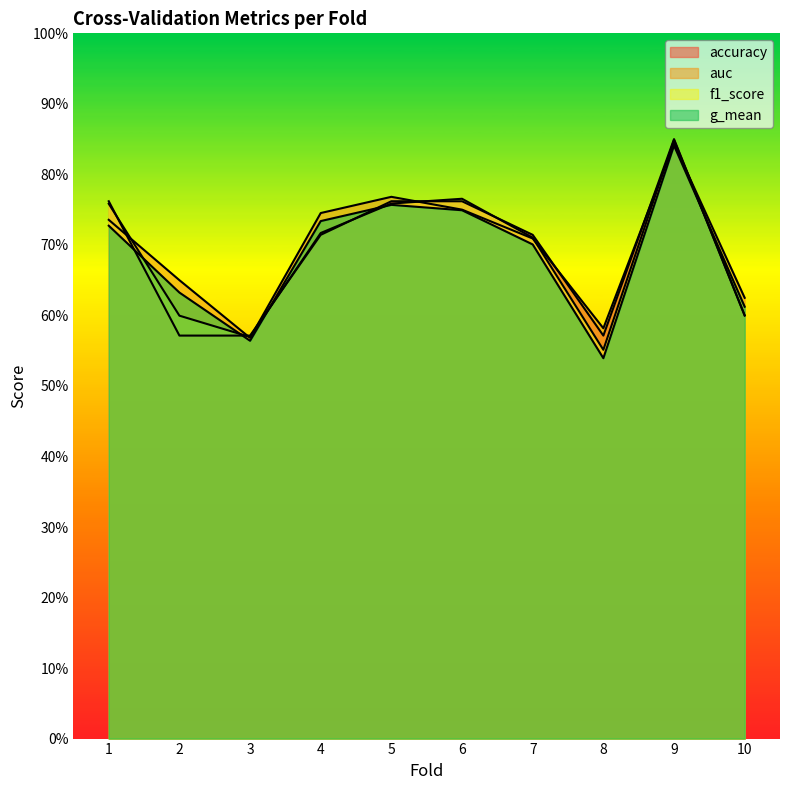

Rank the series at 7 from highest to lowest value.

accuracy, f1_score, auc, g_mean